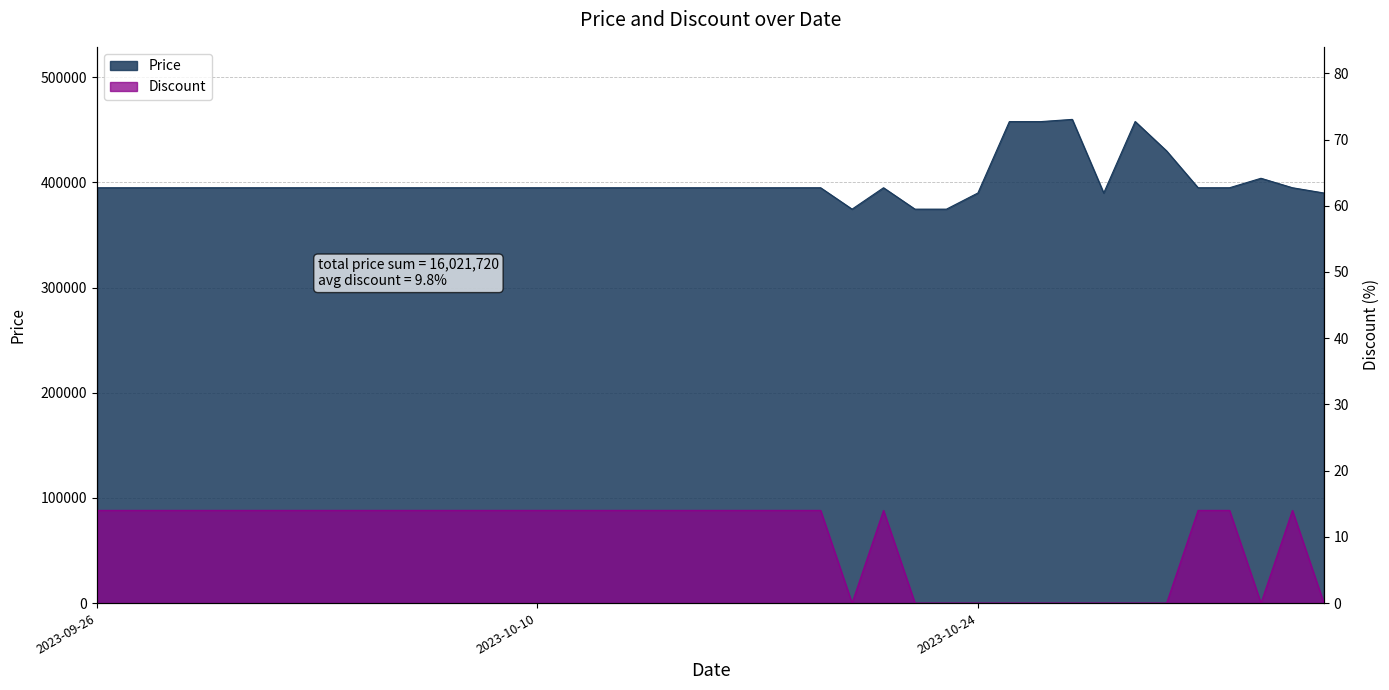

How many lines are shown in the chart?

2